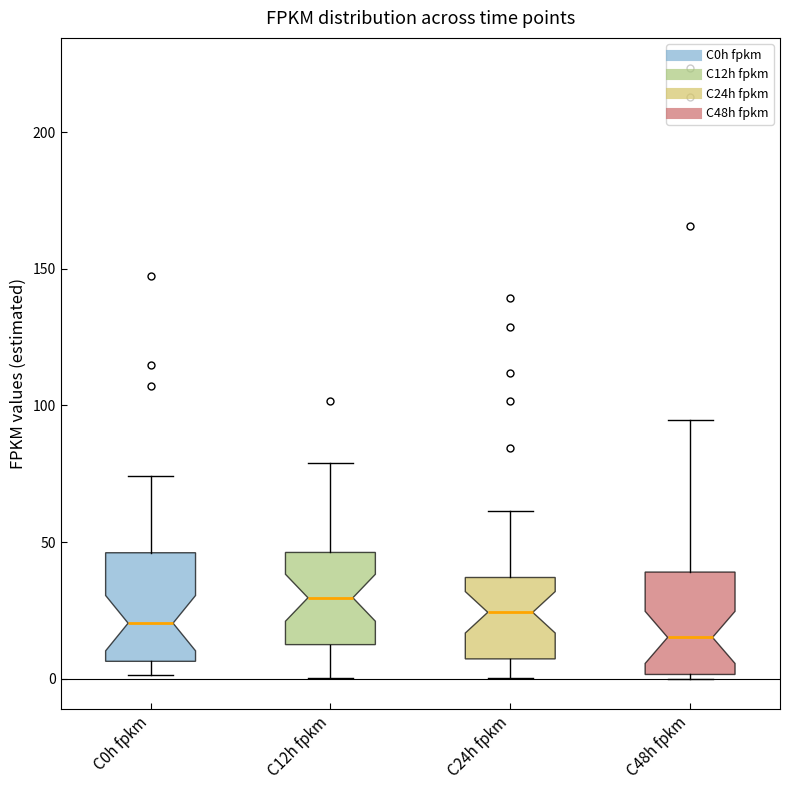

Reading left to right, read every box against the y-axis: the position of its median line, the range the box covers, and the ends of its whiskers. The values are not printed on the chart, so give them approximately, as read against the axis.

C0h fpkm: median 20, box 5 to 45, whiskers 0 to 75
C12h fpkm: median 30, box 10 to 45, whiskers 0 to 80
C24h fpkm: median 25, box 5 to 35, whiskers 0 to 60
C48h fpkm: median 15, box 0 to 40, whiskers 0 to 95